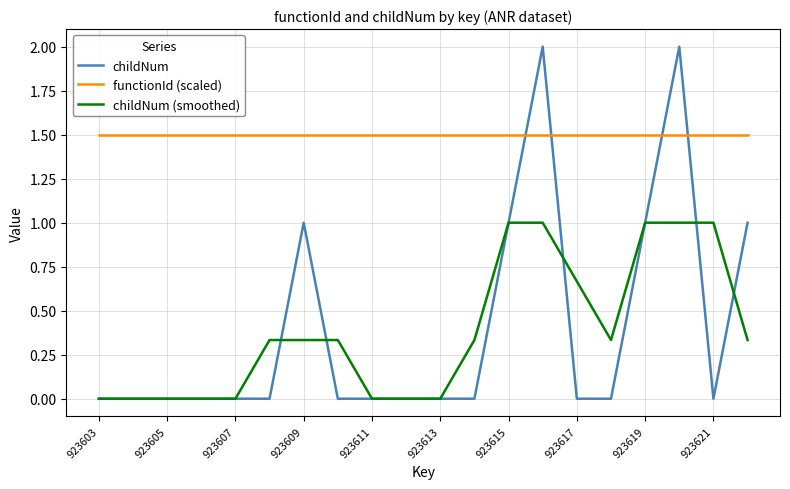

Which series has the largest range (max minus min)?

childNum